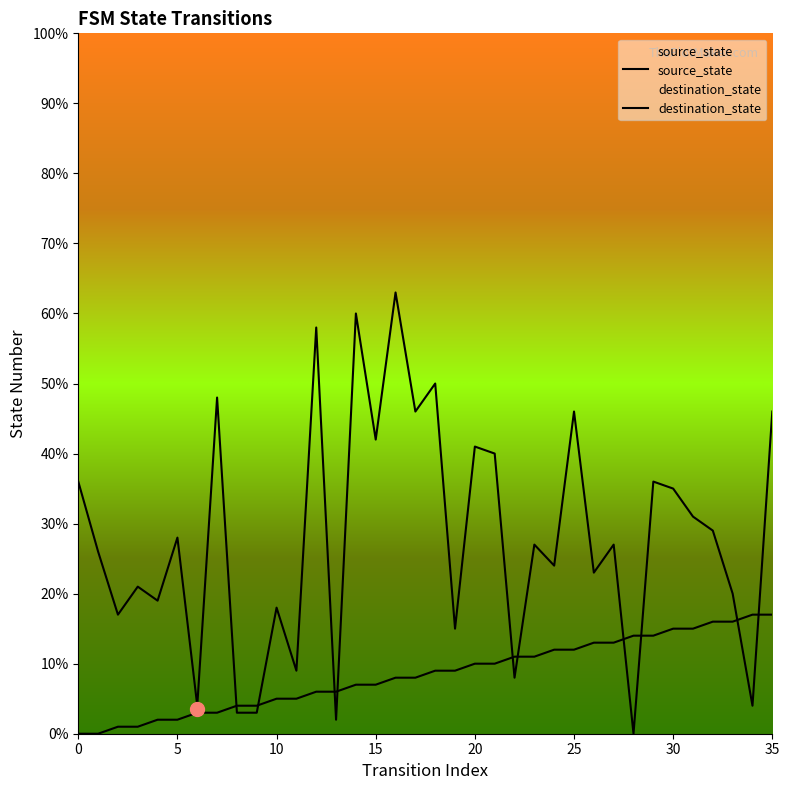

Is the value of source_state at 5 greater than the value of destination_state at 9?

No